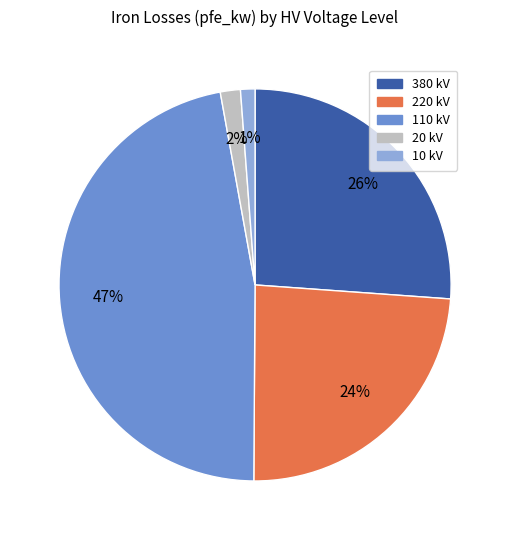

Which slice is the largest?

110 kV